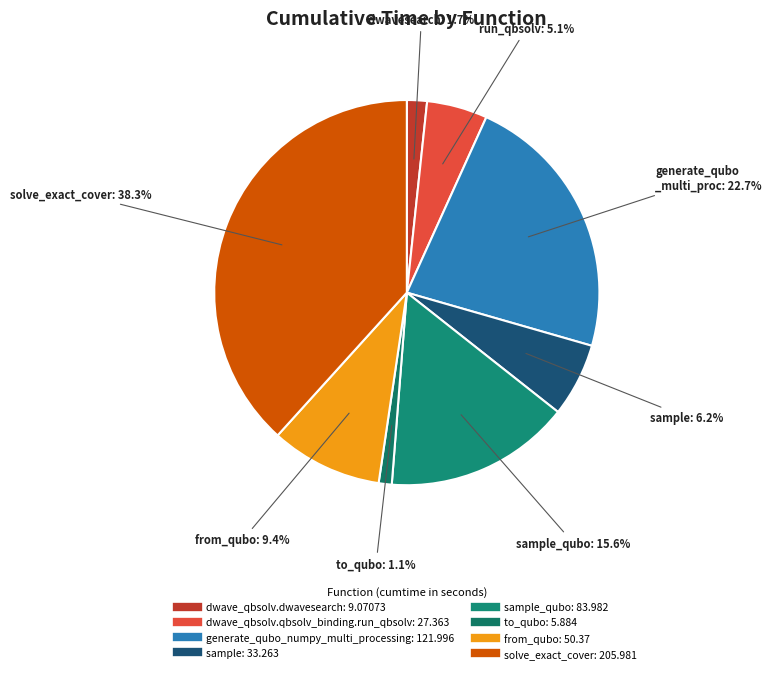

Rank the categories by value from highest to lowest.

solve_exact_cover, generate_qubo_numpy_multi_processing, sample_qubo, from_qubo, sample, dwave_qbsolv.qbsolv_binding.run_qbsolv, dwave_qbsolv.dwavesearch, to_qubo